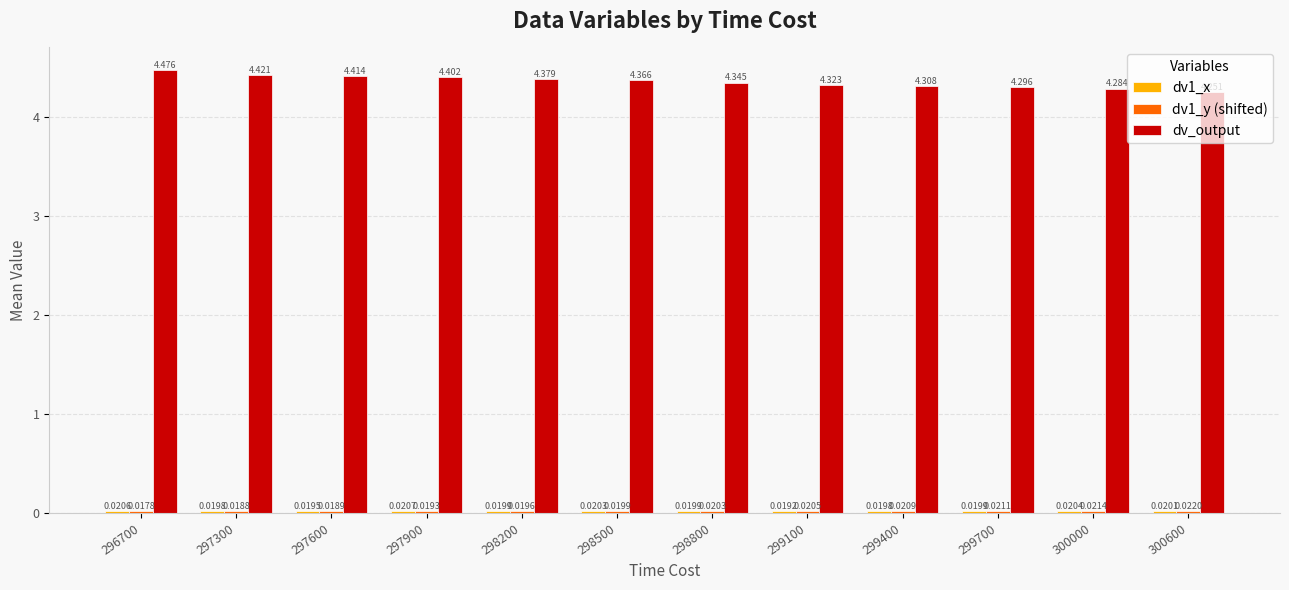

Which series has the largest range (max minus min)?

dv_output